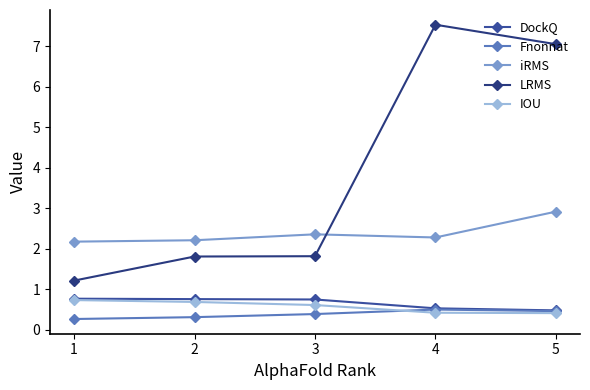

True or false: DockQ and LRMS intersect in this chart.

False